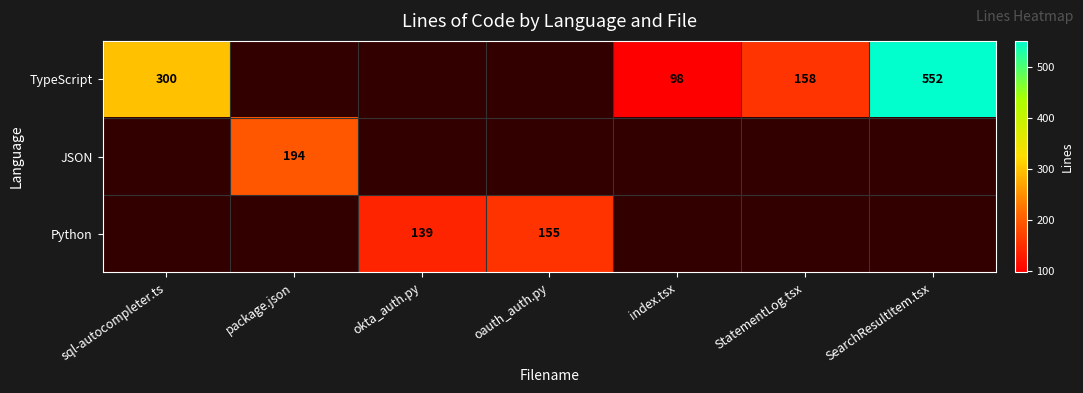

What is the minimum value shown in the chart?

98.0